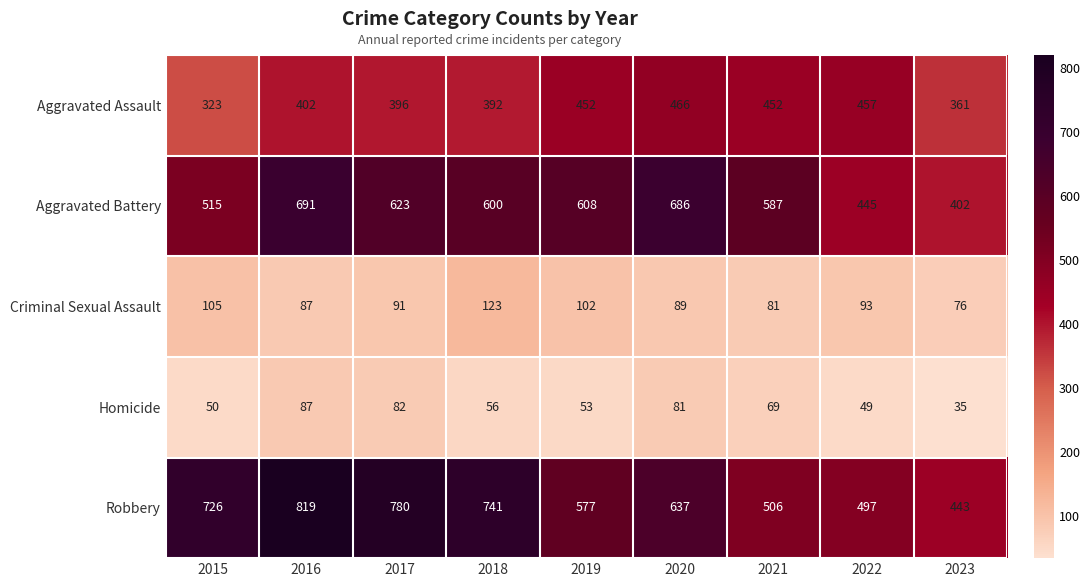

Is it true that Aggravated Assault equals 466 at 2020?

True